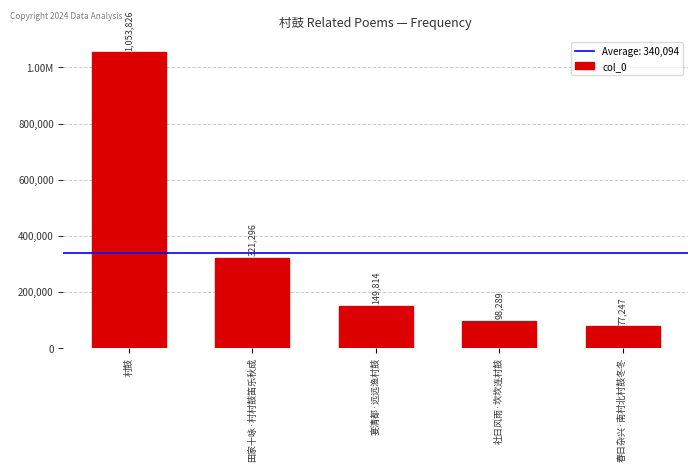

What is the ratio of the value at 社日风雨·坎坎连村鼓 to the value at 春日杂兴·南村北村鼓冬冬?

1.3